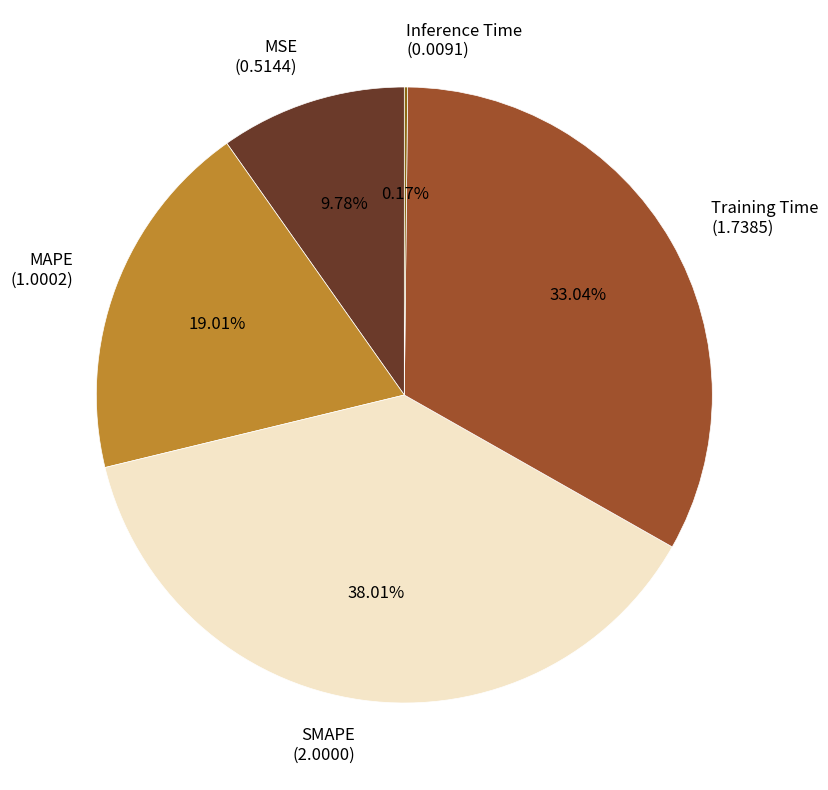

Which category has the biggest portion of the pie?

SMAPE